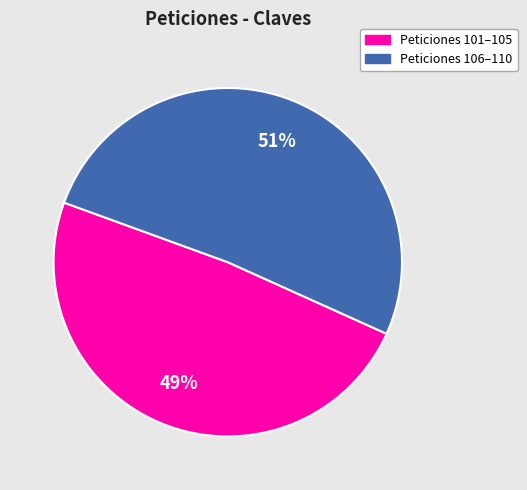

To the nearest percent, what is the difference between the largest and smallest slice percentages?

2%